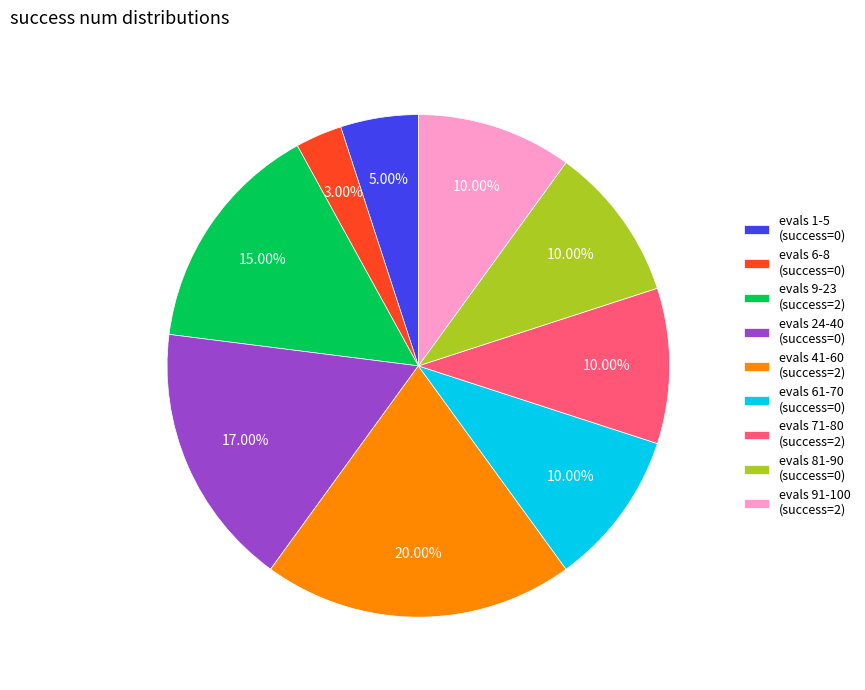

Which has a higher value, evals 6-8 (success=0) or evals 24-40 (success=0)?

evals 24-40 (success=0)